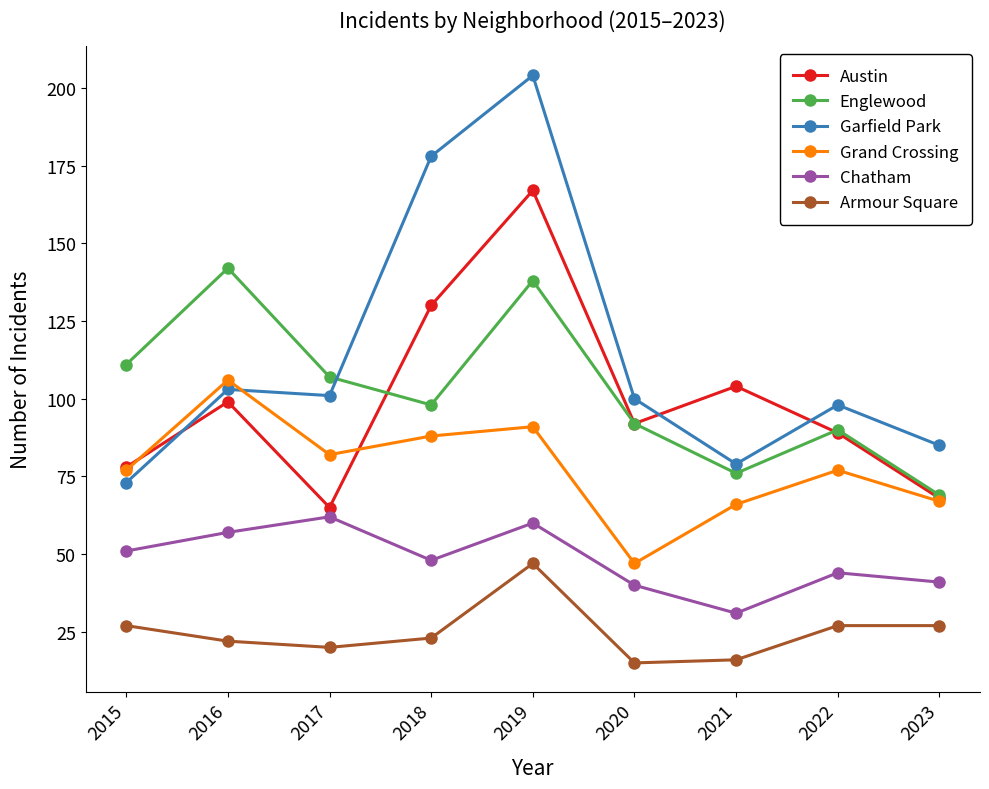

What is the value of the Armour Square point at the 4th from the left?

23